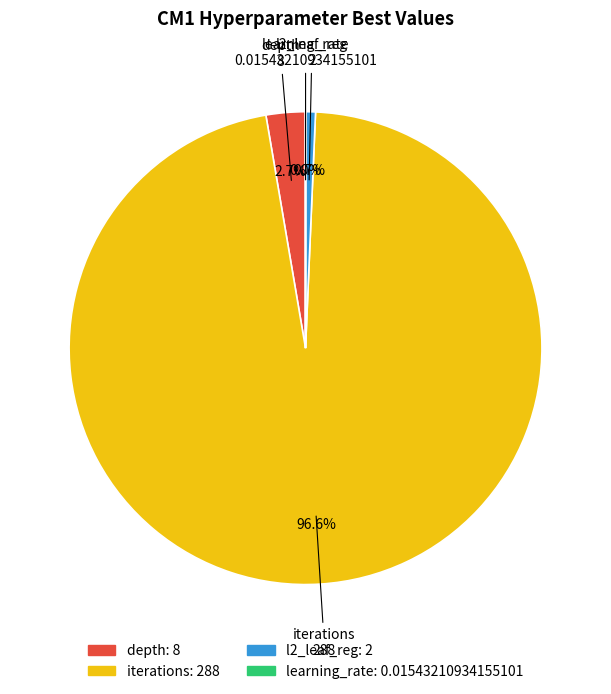

Is it true that l2_leaf_reg is 11% of the pie?

False